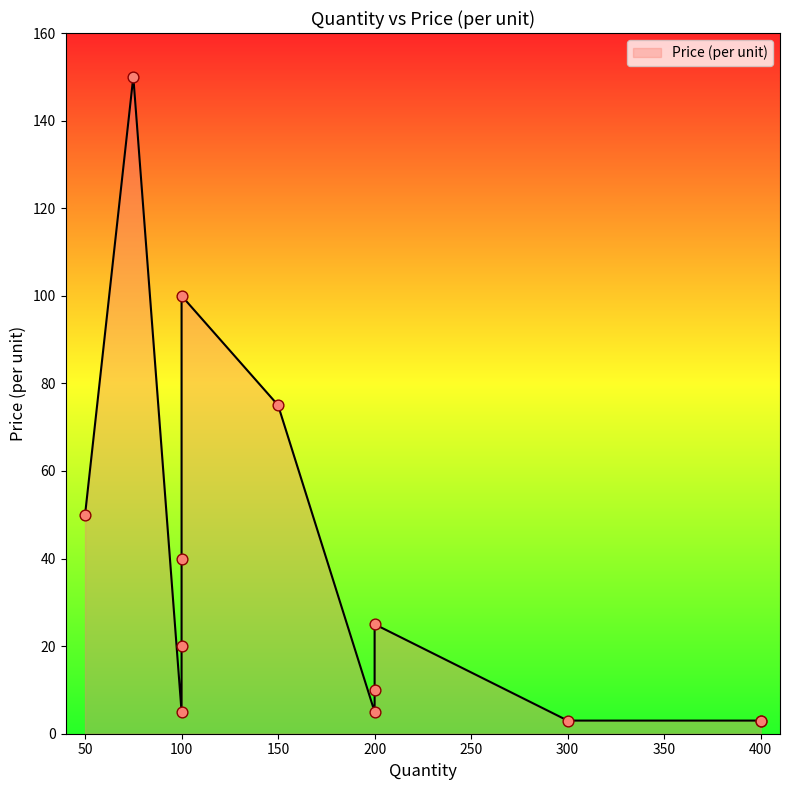

Approximately how many times larger is the value at 200 compared to 150?

0.1